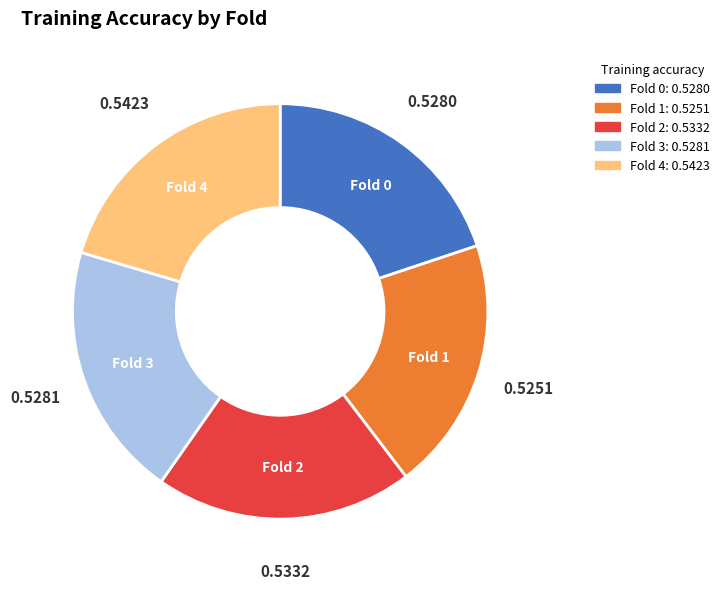

How many segments does this pie chart have?

5